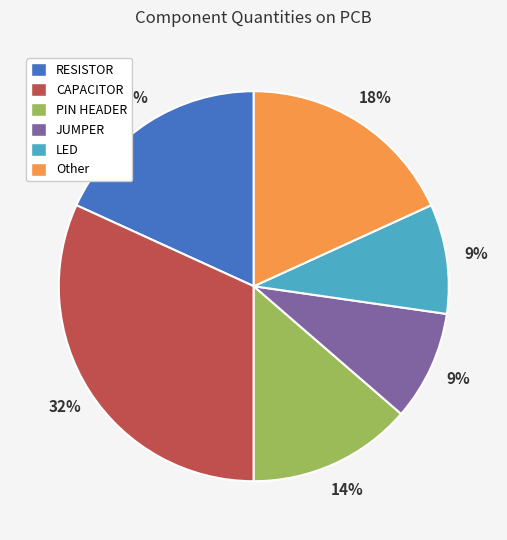

How many segments does this pie chart have?

6